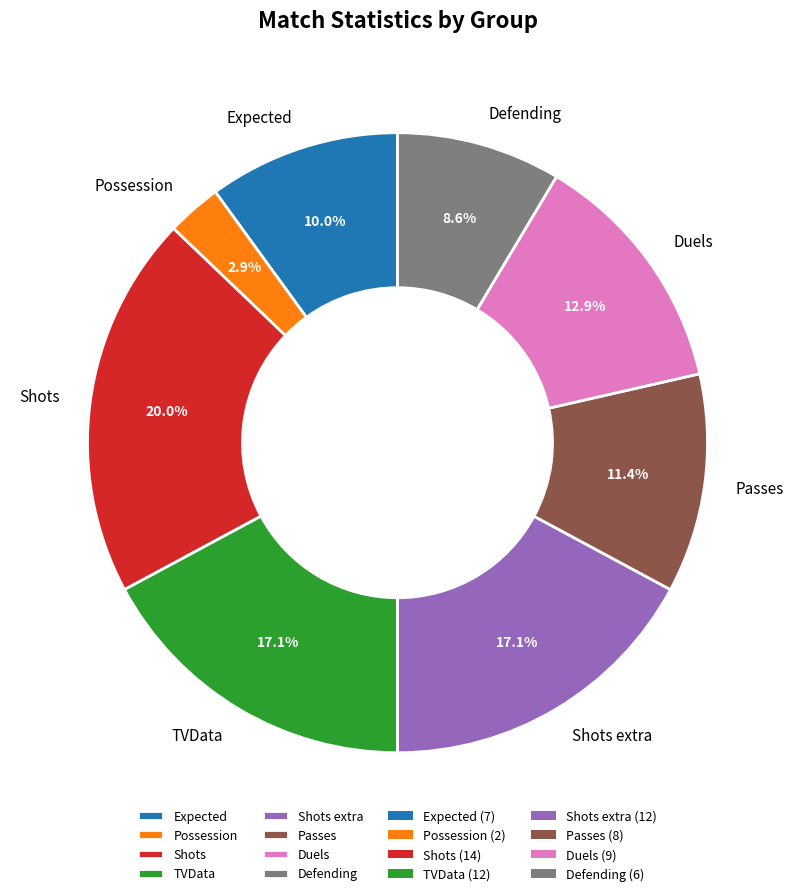

Approximately how many times larger is the value at Expected compared to Defending?

1.2